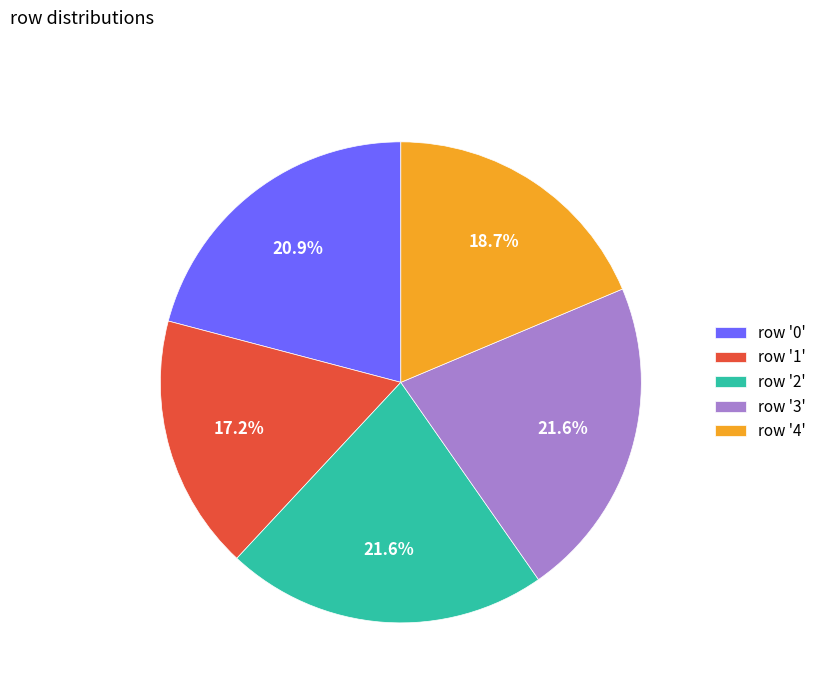

Which has a higher value, row '0' or row '4'?

row '0'